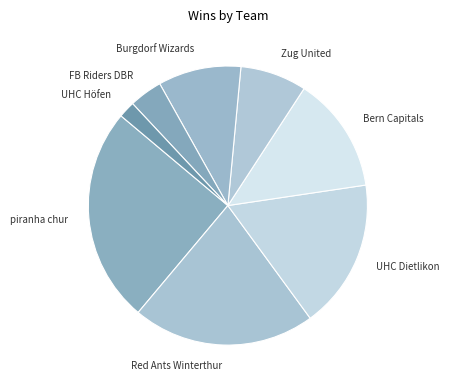

What is the ratio of the value at UHC Dietlikon to the value at FB Riders DBR?

4.5